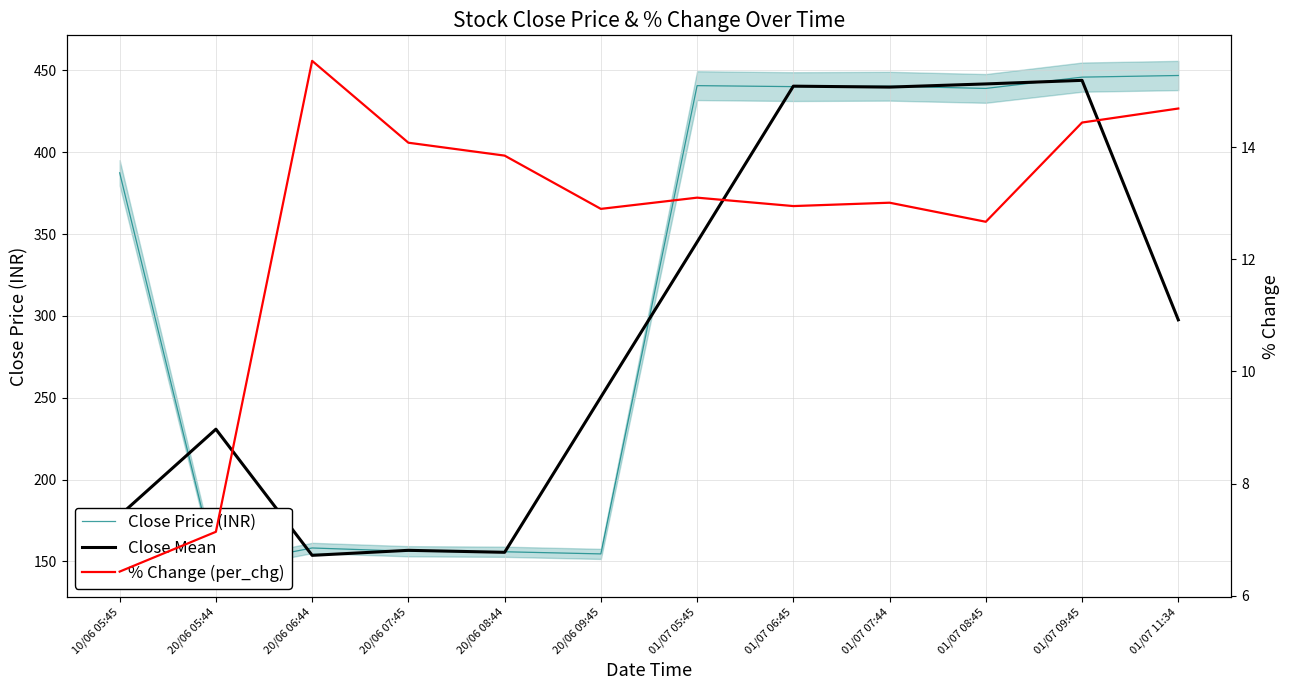

Which category has the lowest value across all series?

10/06 05:45